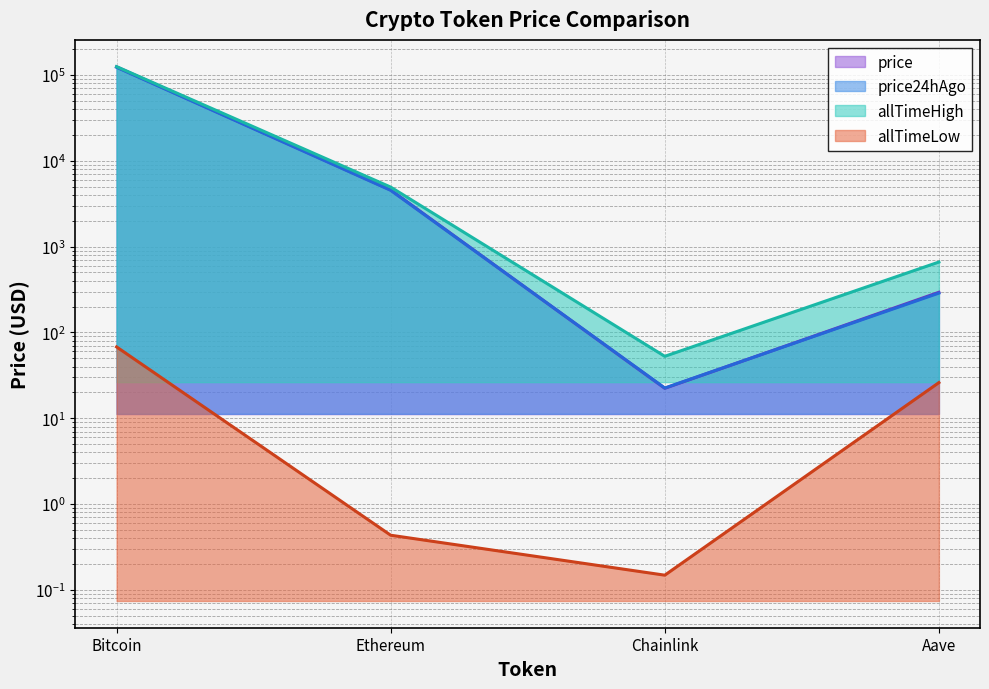

Is it true that price equals 293.9 at Aave?

True